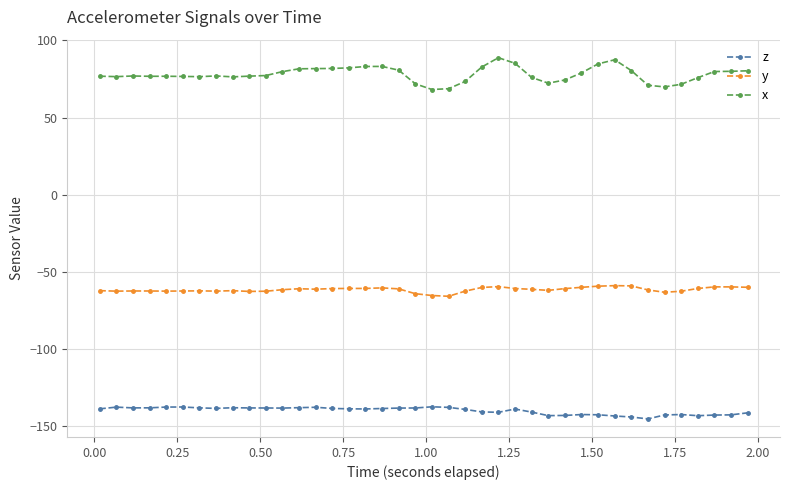

What is the value of the z point at the 34th from the left?

-145.3